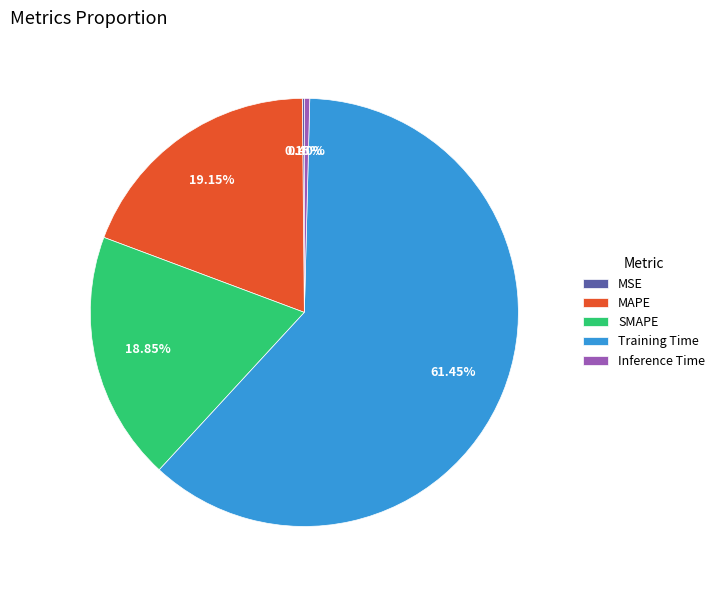

What is the total percentage of Training Time and Inference Time?

61.9%